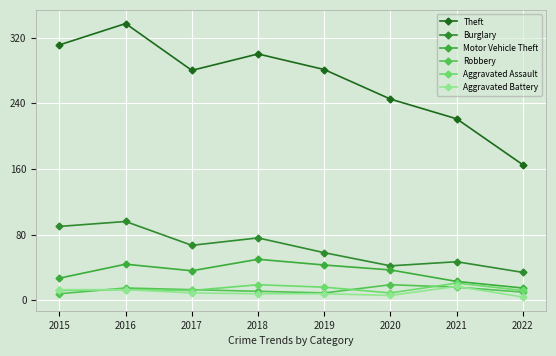

What is the value of the Aggravated Assault point at the 6th from the left?

9